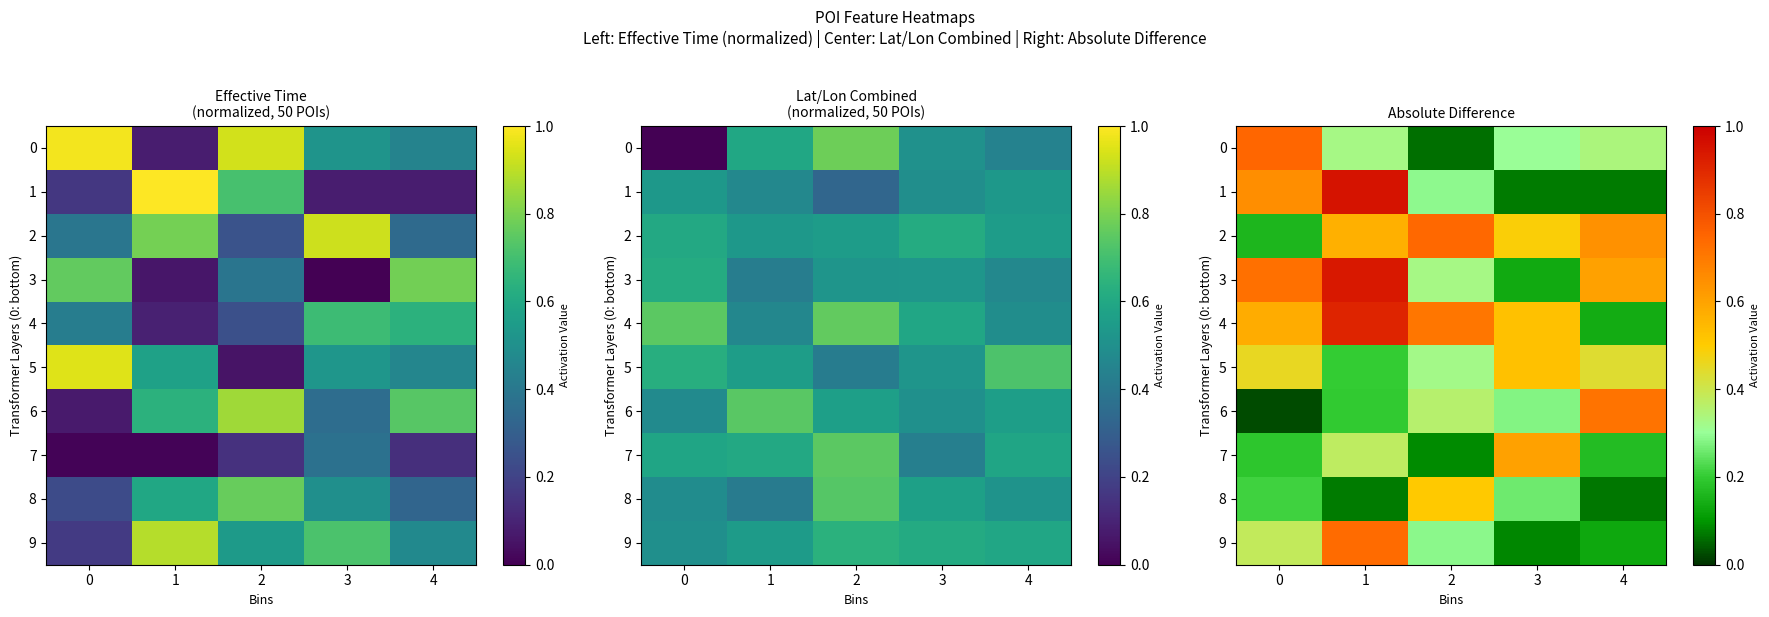

Rank the categories by 9 value from lowest to highest.

3, 4, 2, 0, 1